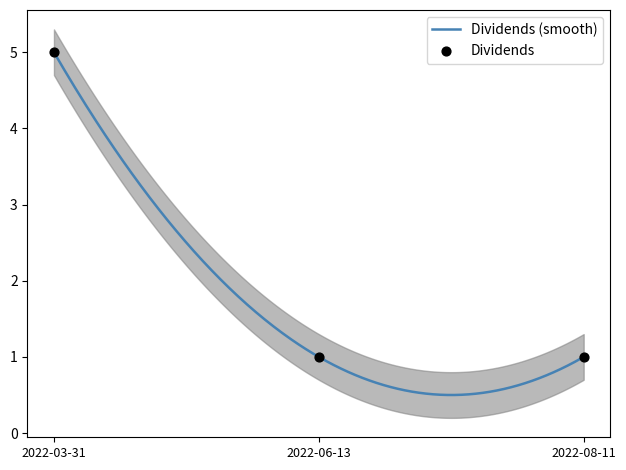

What is the ratio of the value at 2022-08-11 to the value at 2022-06-13?

1.0